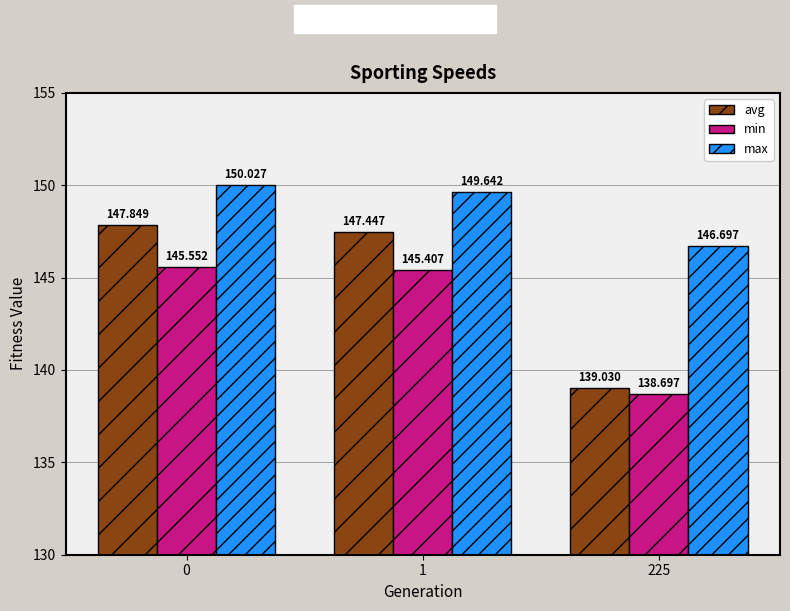

What is the value of the avg bar at the 3rd from the left?

139.0